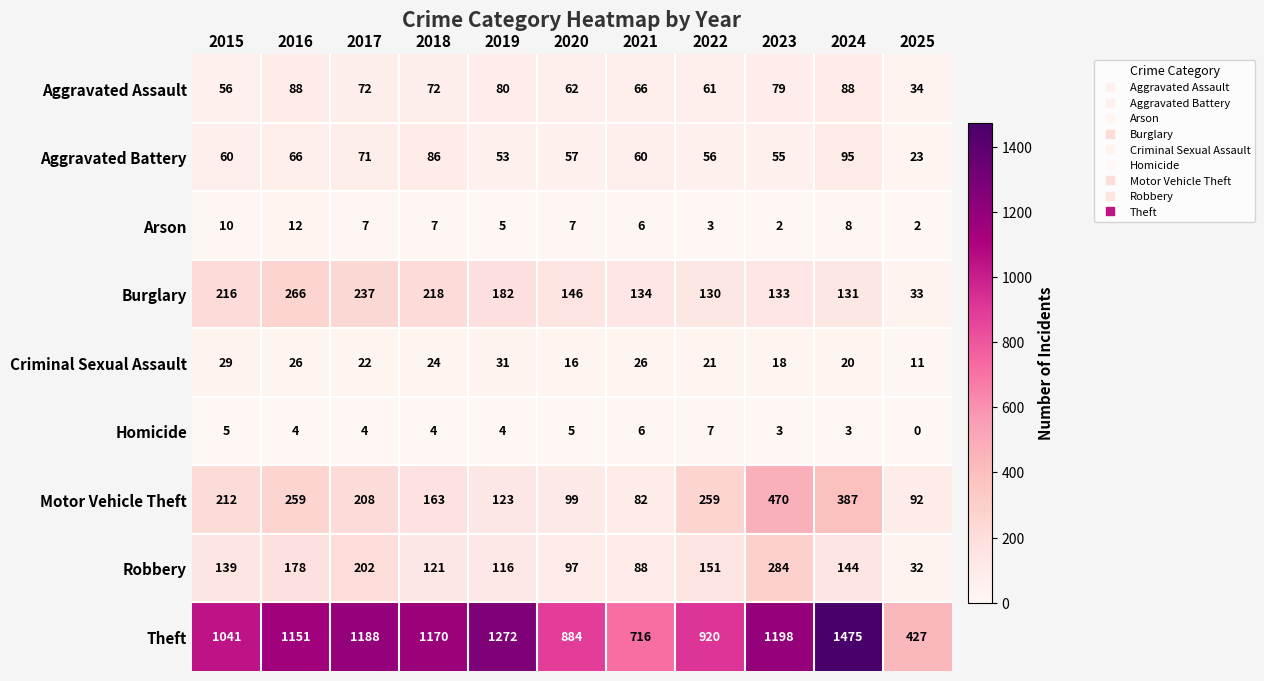

At how many categories does at least one series exceed 222?

11